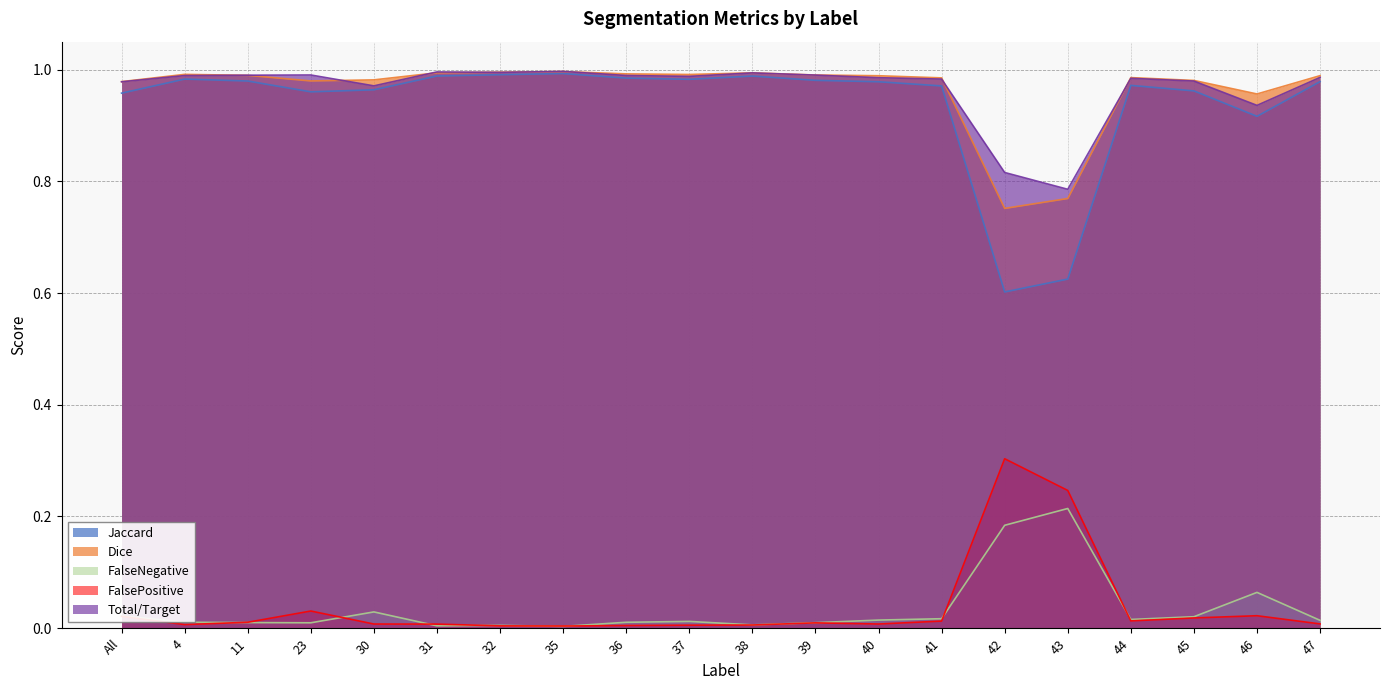

Which series has the largest total across all categories?

Total/Target